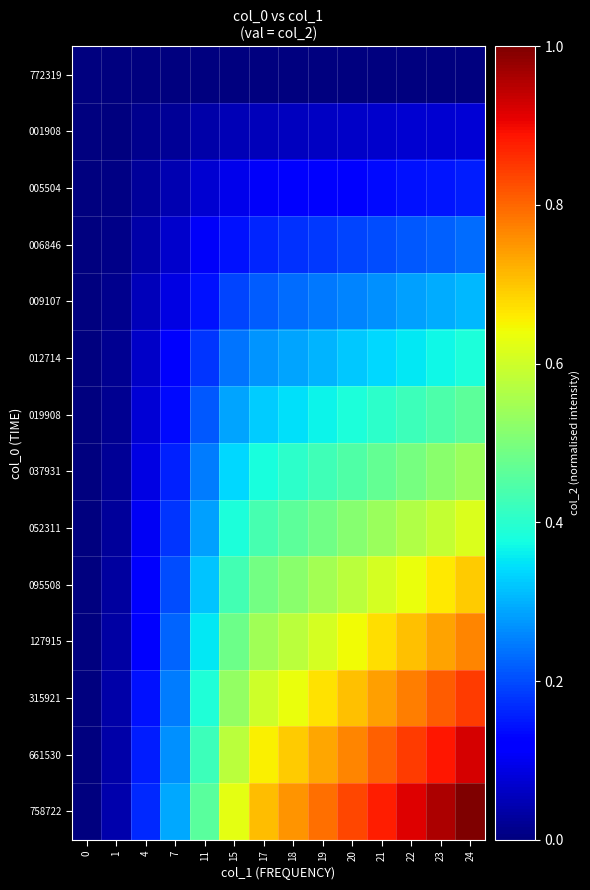

At 4, list the series in order from largest to smallest.

758722, 661530, 315921, 127915, 095508, 052311, 037931, 019908, 012714, 009107, 006846, 005504, 001908, 772319